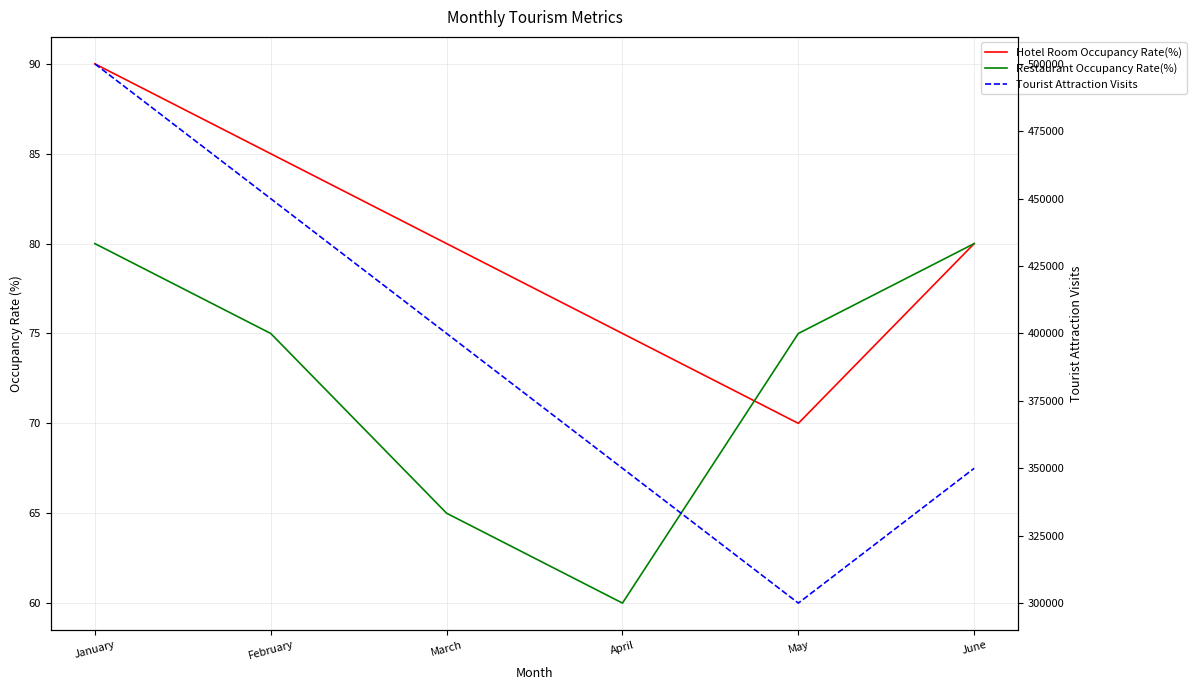

Is the value of Tourist Attraction Visits at February greater than the value of Restaurant Occupancy Rate(%) at February?

Yes